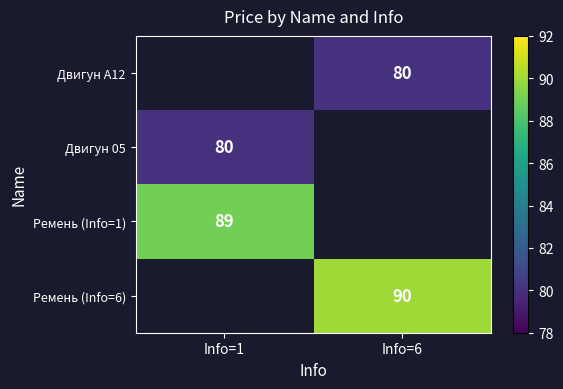

The value of Двигун А12 at Info=6 is 80. True or false?

True